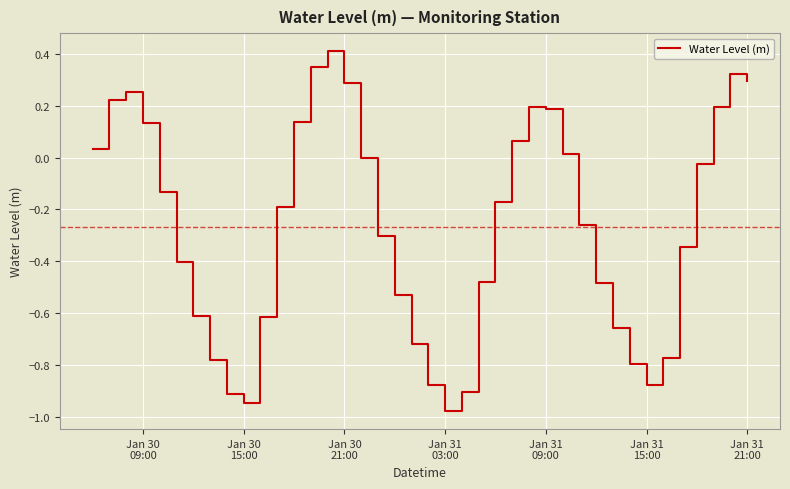

What is the maximum value shown in the chart?

0.4